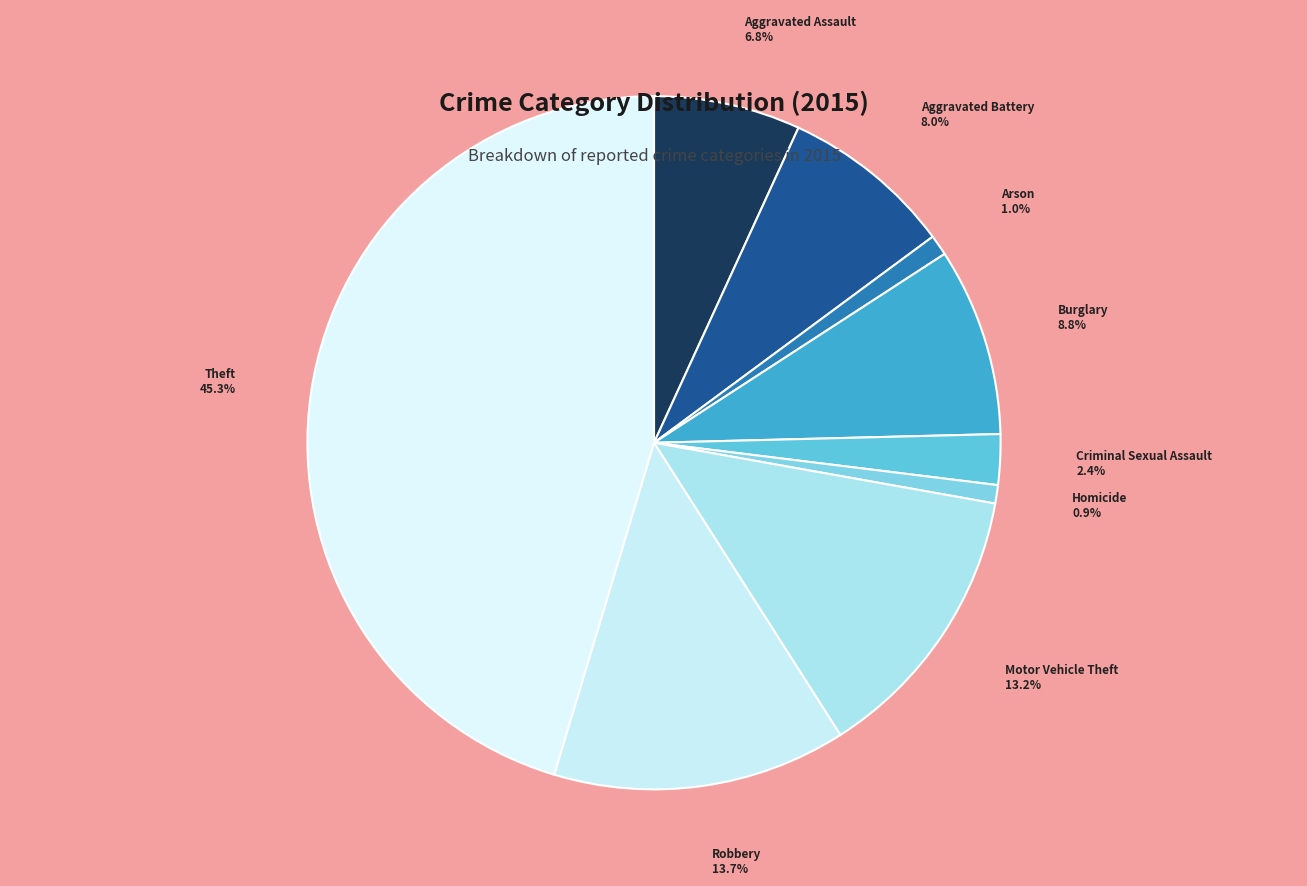

True or false: Criminal Sexual Assault accounts for 2% of the total.

True